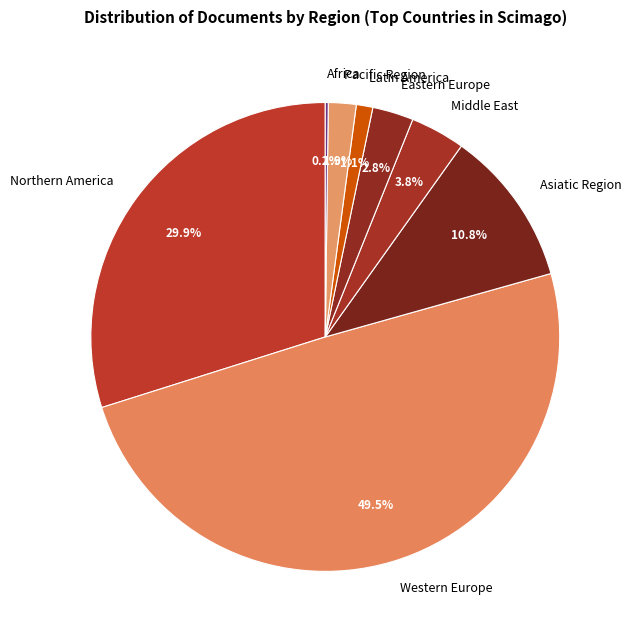

To the nearest percent, what portion does Eastern Europe represent?

3%